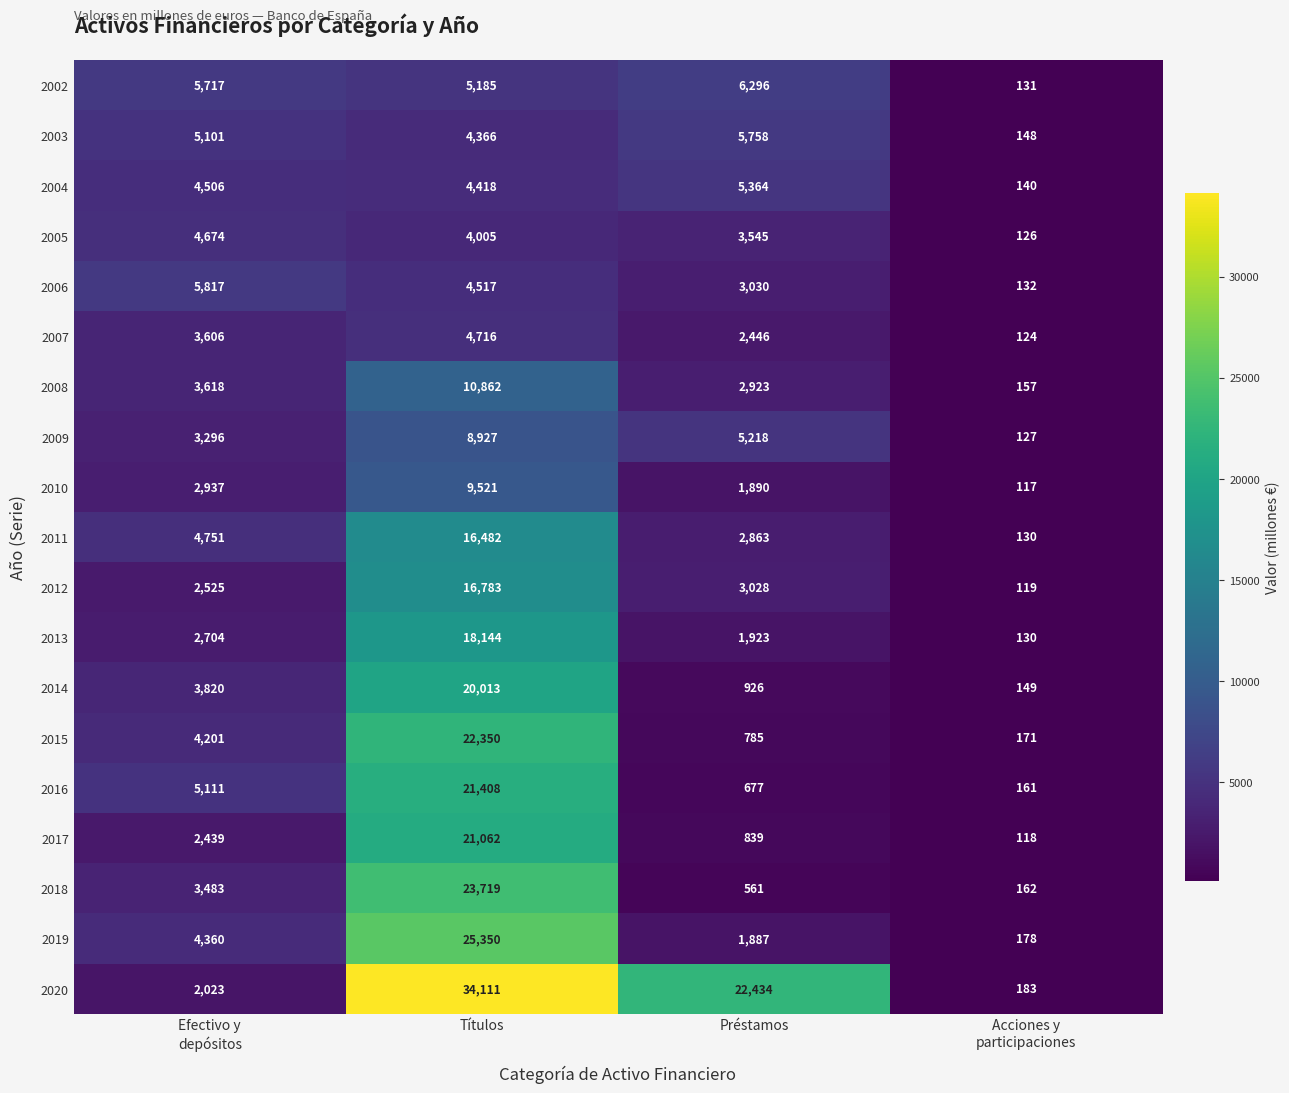

Count the 2010 values in the range 1890 to 9521.

3